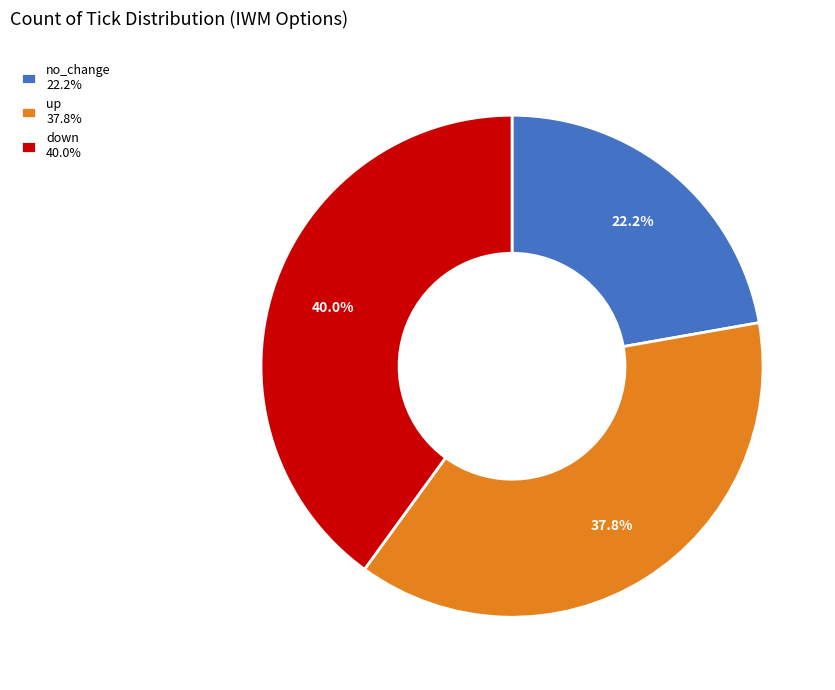

To the nearest percent, what portion does down represent?

40%